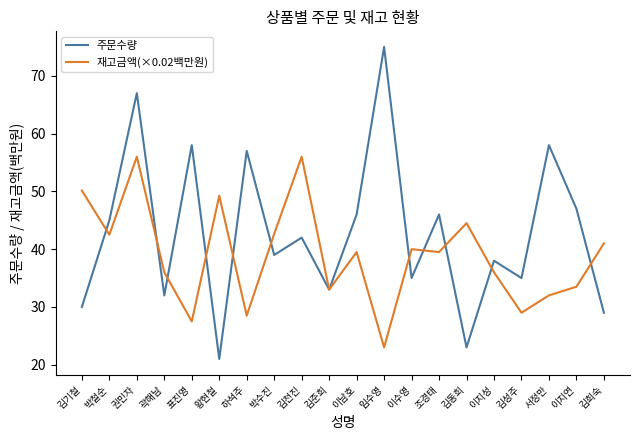

The value of 주문수량 at 김동희 is 34.5. True or false?

False